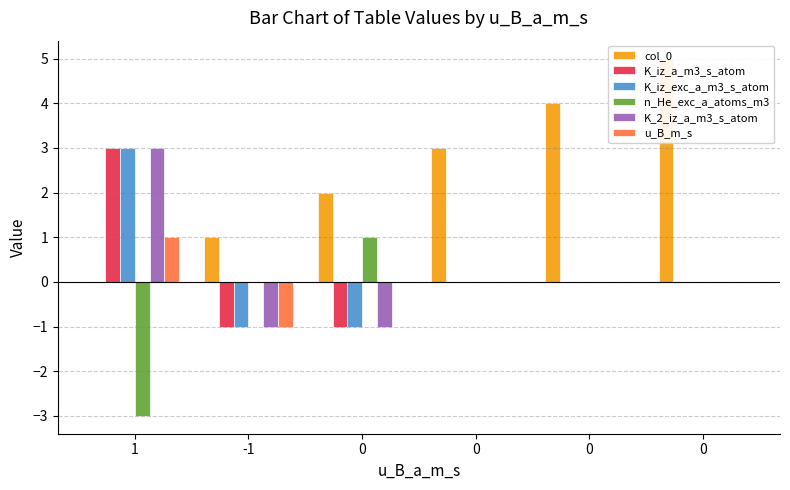

Reading left to right, transcribe all the data shown in this chart.

col_0: 0	1	2	3	4	5
K_iz_a_m3_s_atom: 3	-1	-1	0	0	0
K_iz_exc_a_m3_s_atom: 3	-1	-1	0	0	0
n_He_exc_a_atoms_m3: -3	0	1	0	0	0
K_2_iz_a_m3_s_atom: 3	-1	-1	0	0	0
u_B_m_s: 1	-1	0	0	0	0